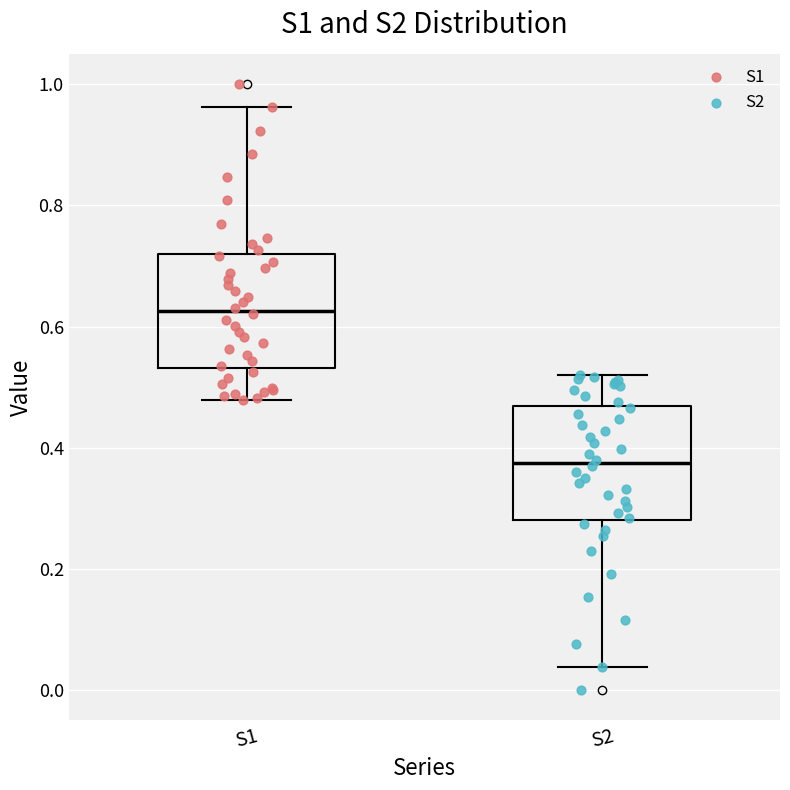

Reading left to right, read every box against the y-axis: the position of its median line, the range the box covers, and the ends of its whiskers. The values are not printed on the chart, so give them approximately, as read against the axis.

S1: median 0.62, box 0.54 to 0.72, whiskers 0.48 to 0.96
S2: median 0.38, box 0.28 to 0.46, whiskers 0.04 to 0.52